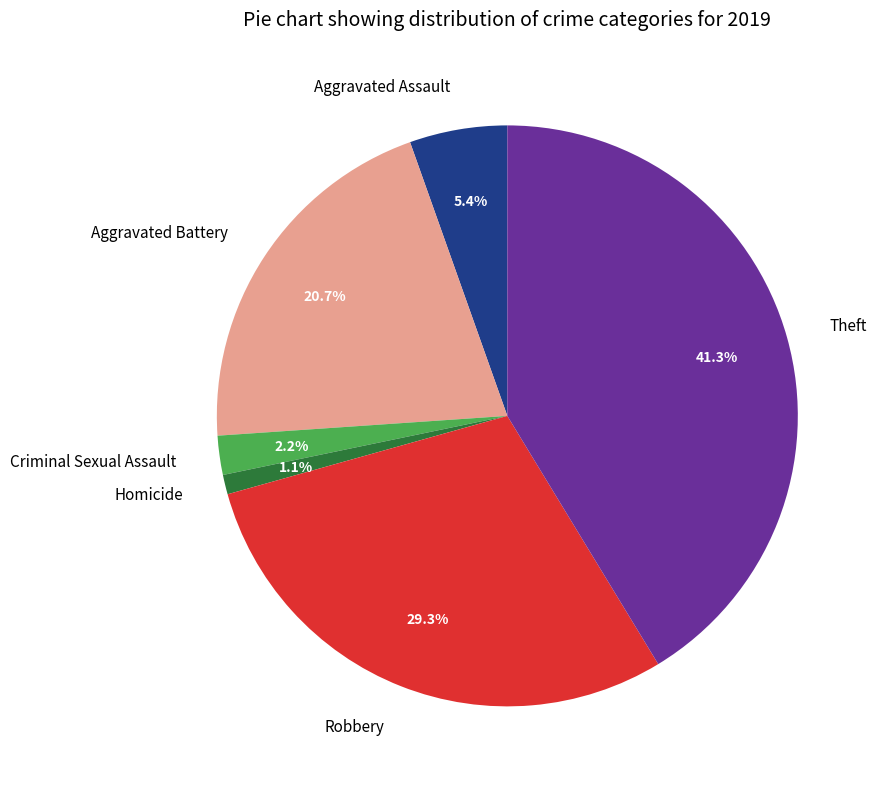

Is there any slice that represents more than half of the pie?

No